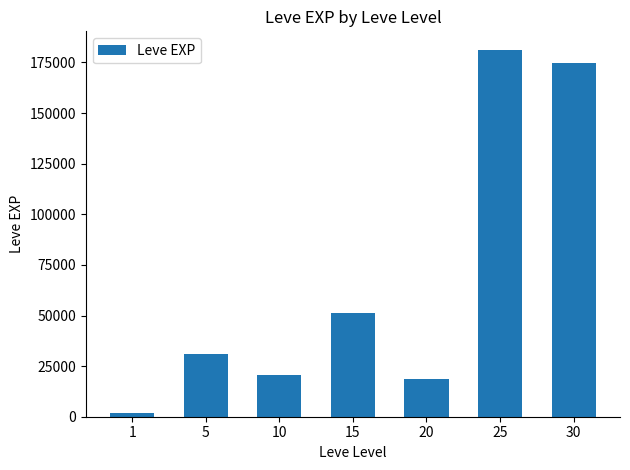

Are the bars grouped side by side (vs. stacked)?

No